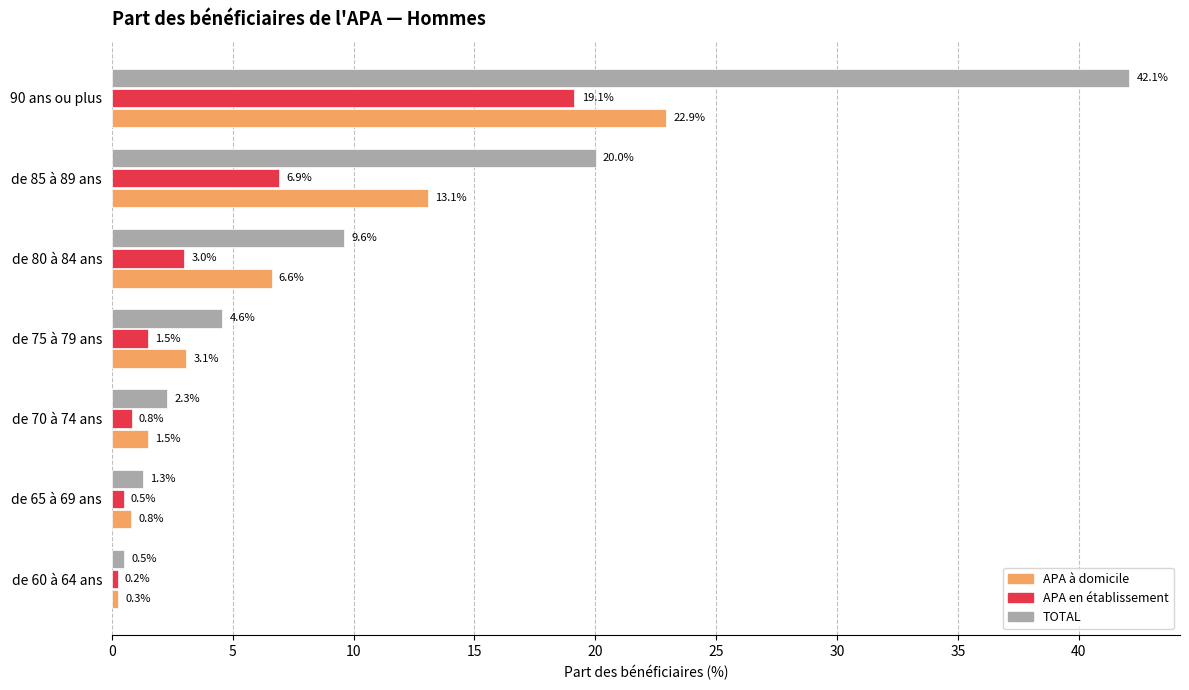

At which label is APA en établissement closest to 9?

de 85 à 89 ans